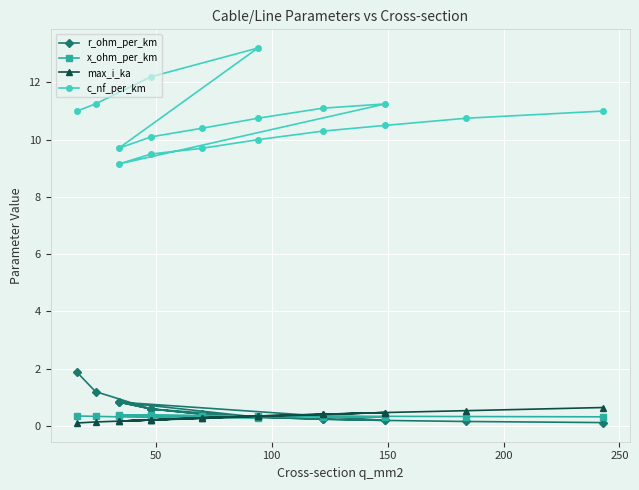

List the series in order of their peak value, highest first.

c_nf_per_km, r_ohm_per_km, max_i_ka, x_ohm_per_km